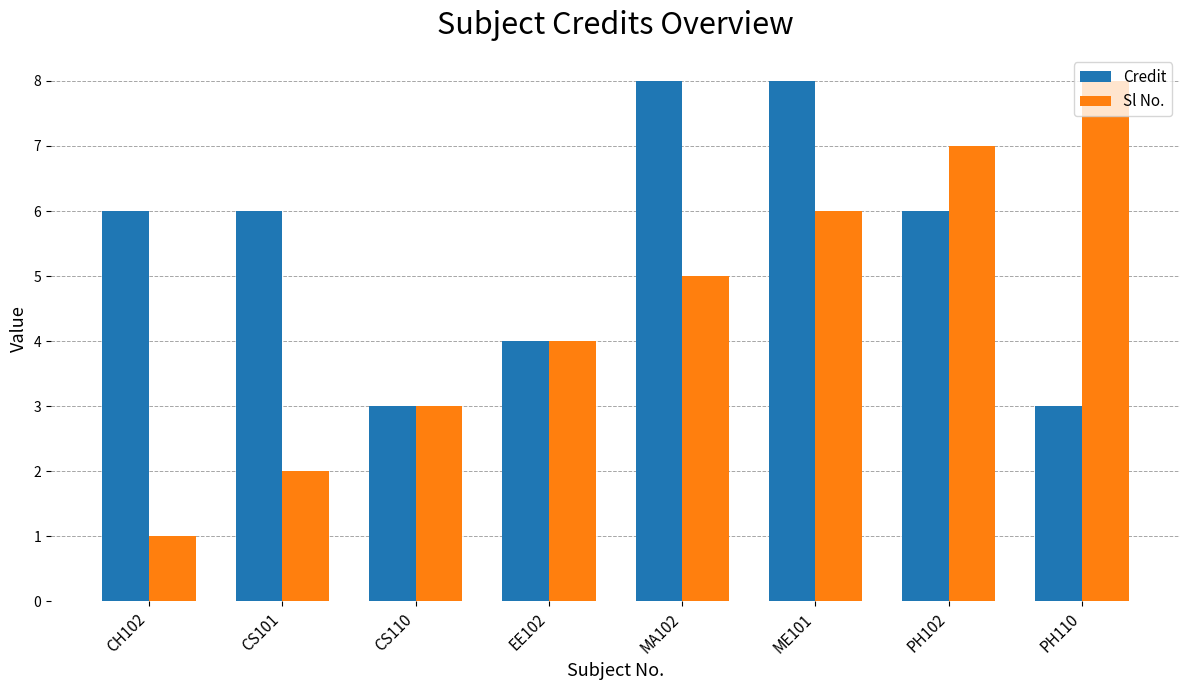

Which series changed the most between EE102 and PH110?

Sl No.